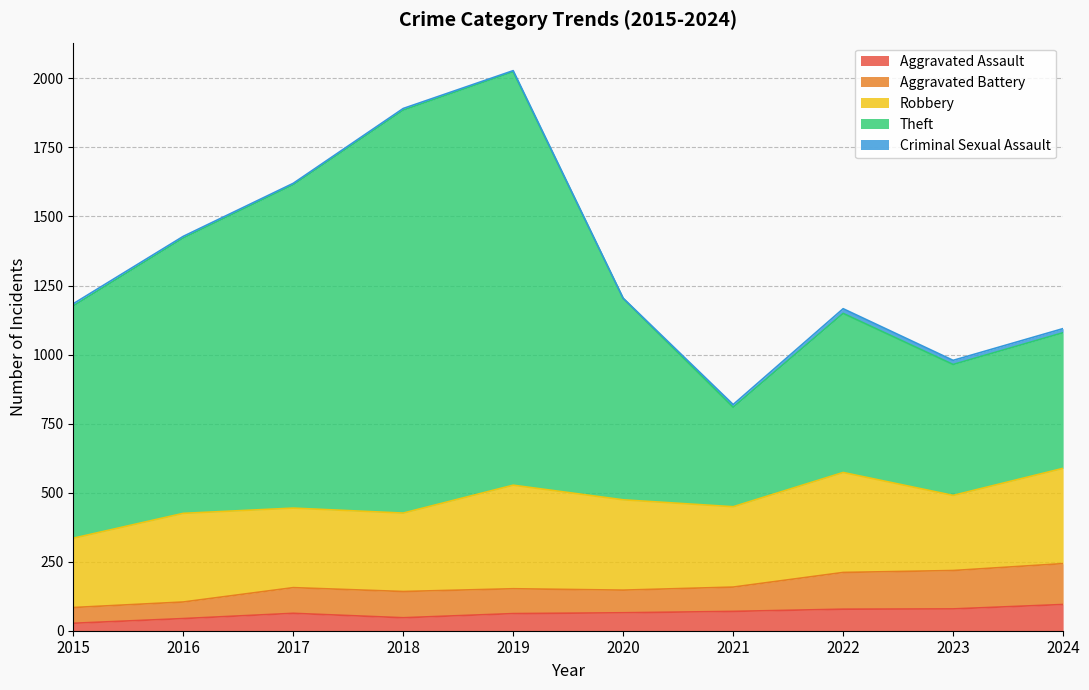

Does the chart display data point markers on the line(s)?

No